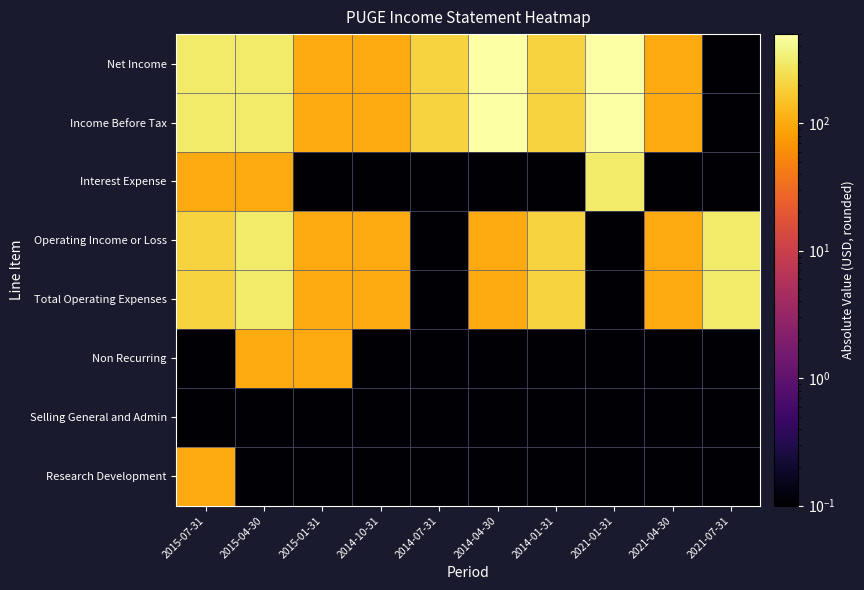

What is the spread (max minus min) of values at 2014-07-31?

199.9